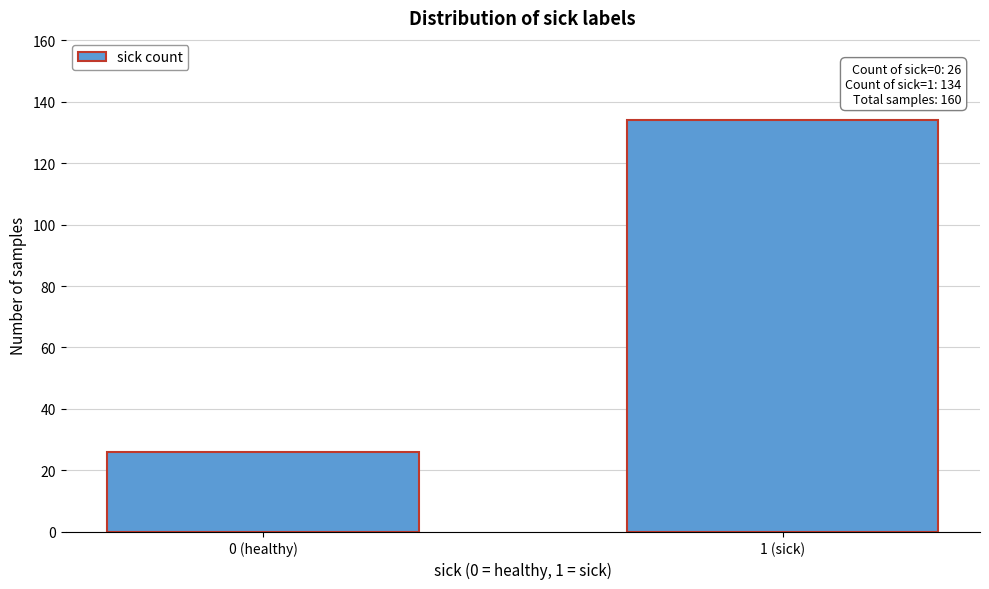

Reading left to right, extract all data points from this chart.

26	134